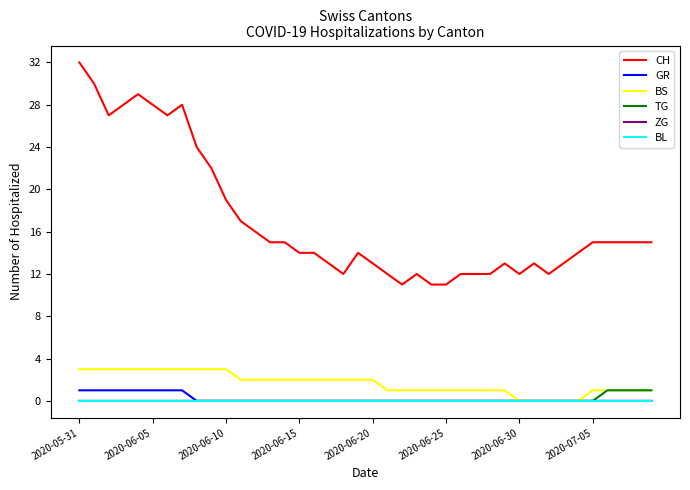

Which series has the widest spread of values?

CH